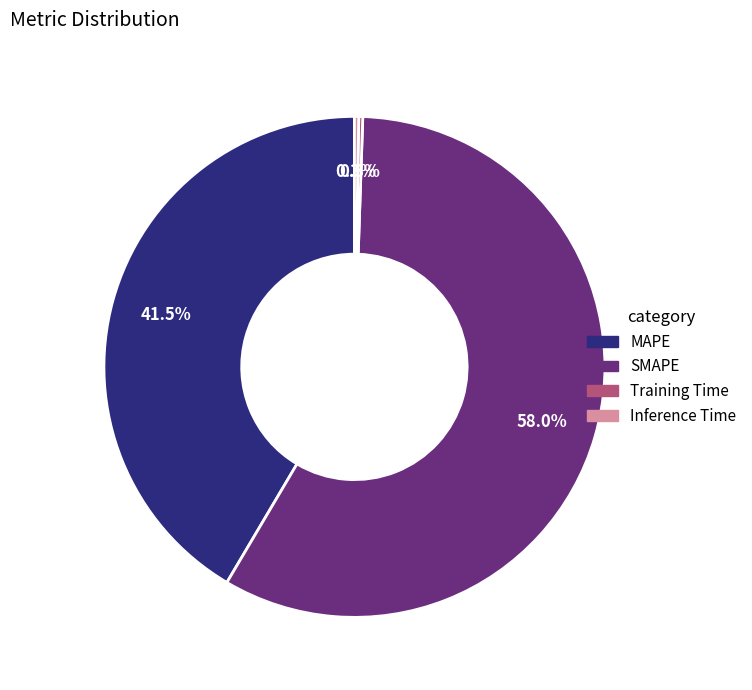

Approximately how many times larger is the value at MAPE compared to SMAPE?

0.7